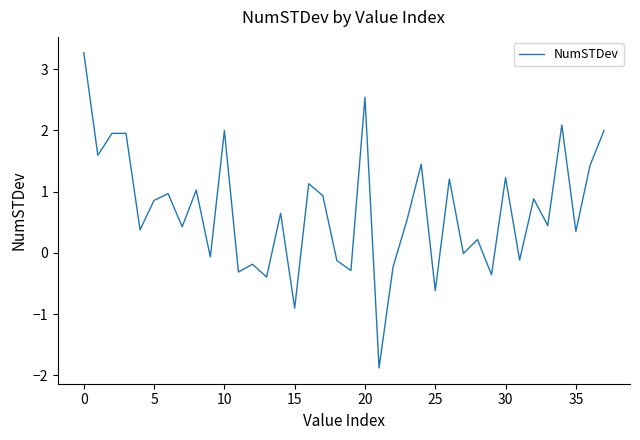

What is the minimum value shown in the chart?

-1.9